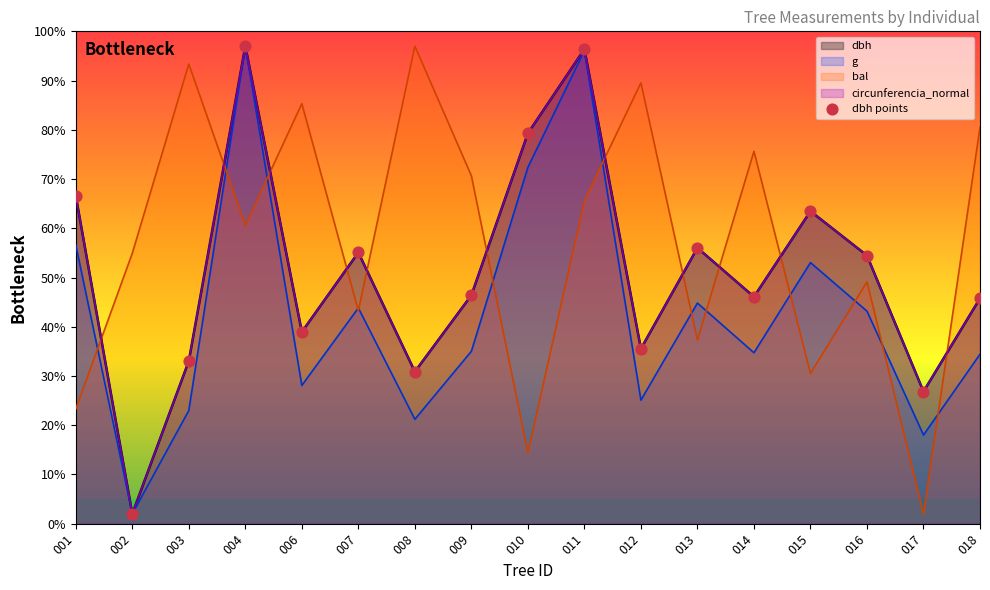

Which has a higher value, 015 or 006?

015